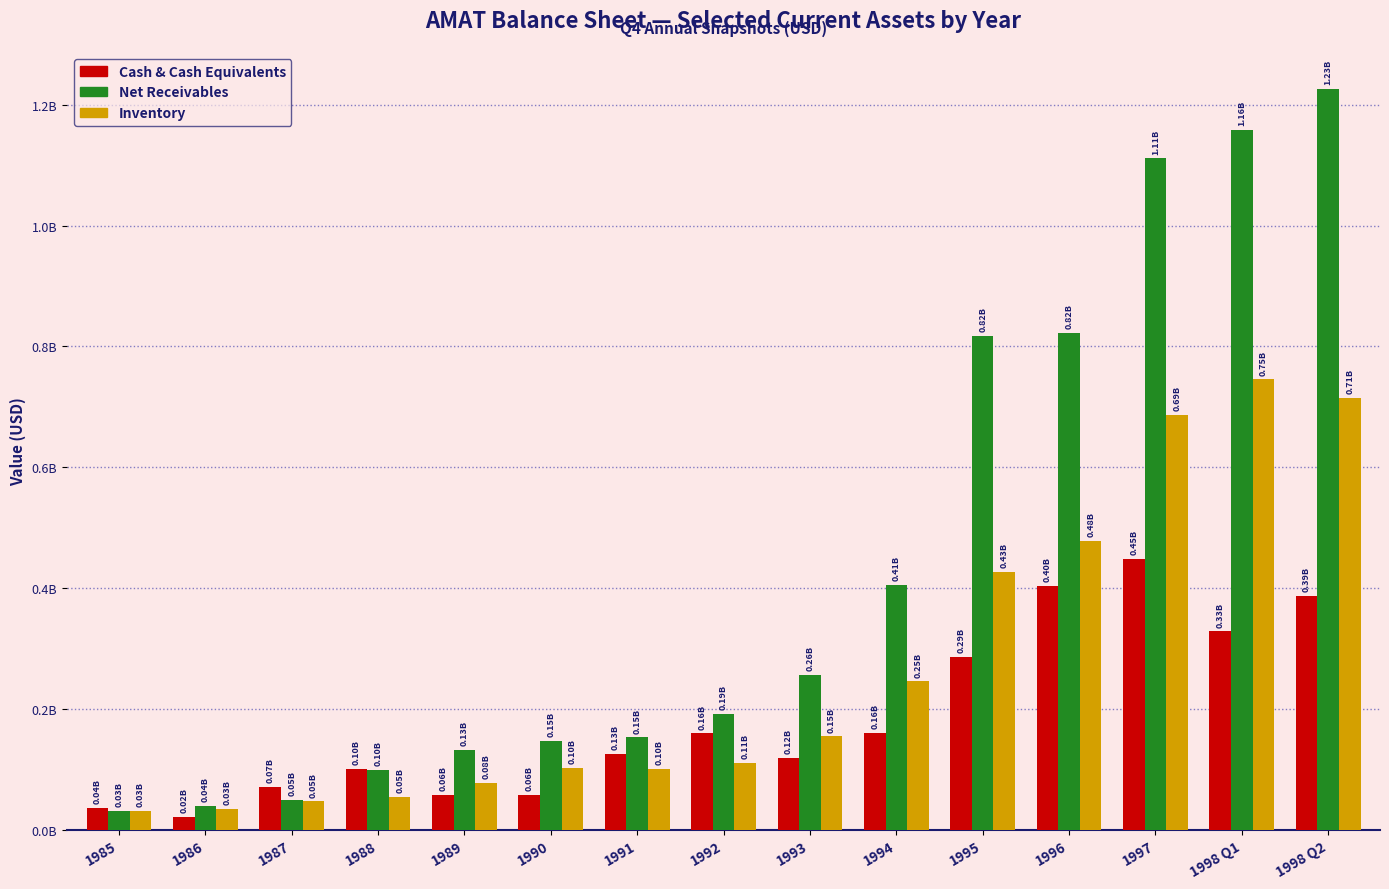

Reading left to right, list all the values displayed in this chart.

cashAndCashEquivalents: 1985=35700000	1986=21800000	1987=70700000	1988=100800000	1989=57400000	1990=57100000	1991=125200000	1992=159500000	1993=119600000	1994=160300000	1995=285800000	1996=403900000	1997=448000000	1998 Q1=328300000	1998 Q2=387100000
netReceivables: 1985=31900000	1986=39600000	1987=49500000	1988=98600000	1989=131600000	1990=147300000	1991=152800000	1992=191500000	1993=256000000	1994=405800000	1995=817700000	1996=822400000	1997=1110900000	1998 Q1=1158600000	1998 Q2=1225800000
inventory: 1985=30900000	1986=34000000	1987=47100000	1988=53800000	1989=77000000	1990=102300000	1991=101500000	1992=110700000	1993=154600000	1994=245700000	1995=427400000	1996=478600000	1997=686500000	1998 Q1=745400000	1998 Q2=714100000